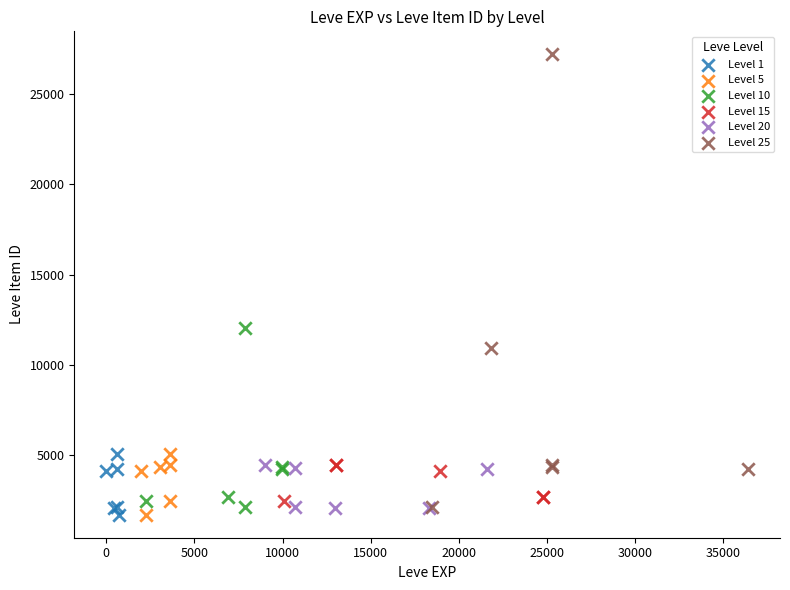

Which series reaches the maximum Y coordinate?

Level 25